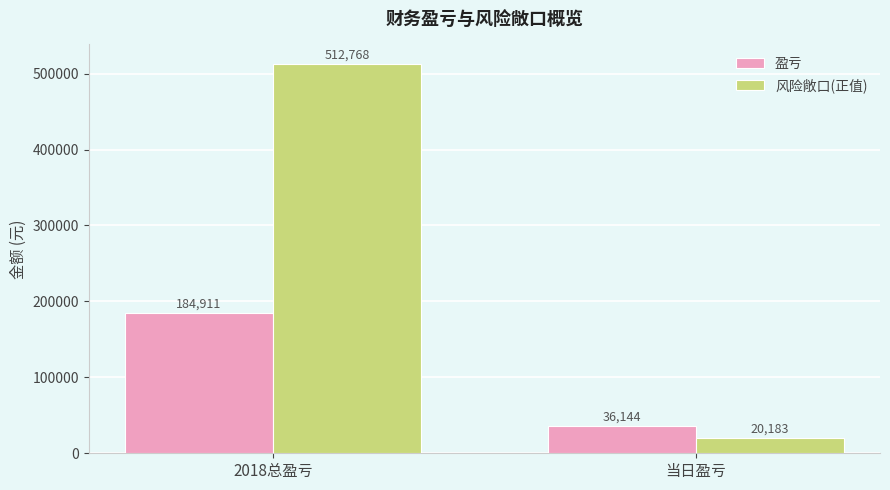

The 盈亏 series shows 326595 at 2018总盈亏. True or false?

False